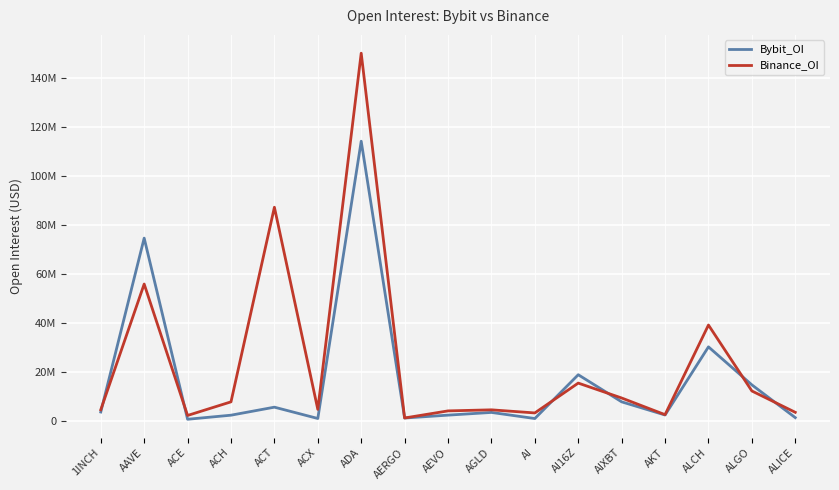

Which has a higher value, AIXBT or AGLD?

AIXBT